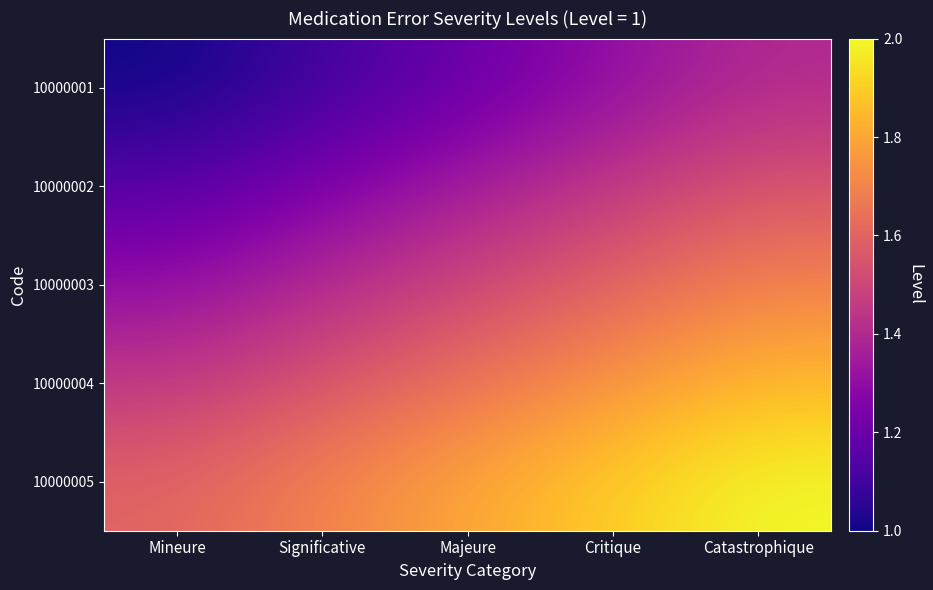

Rank the series by their average value, from highest to lowest.

10000005, 10000004, 10000003, 10000002, 10000001